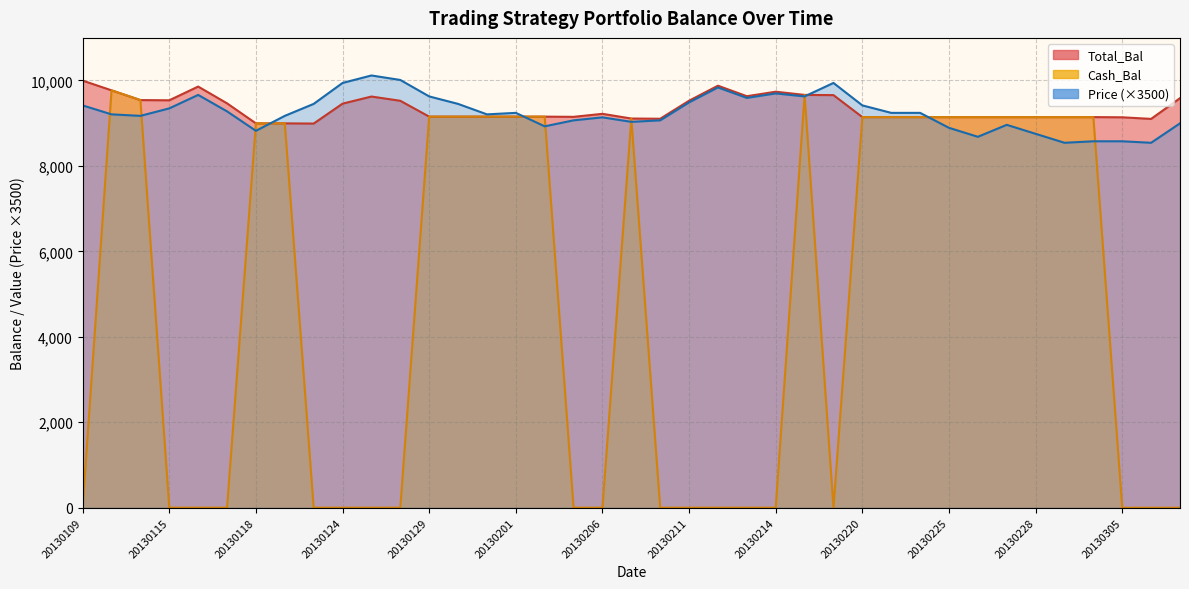

Rank the series by their maximum value, from lowest to highest.

Cash_Bal, Total_Bal, Price (×3500)